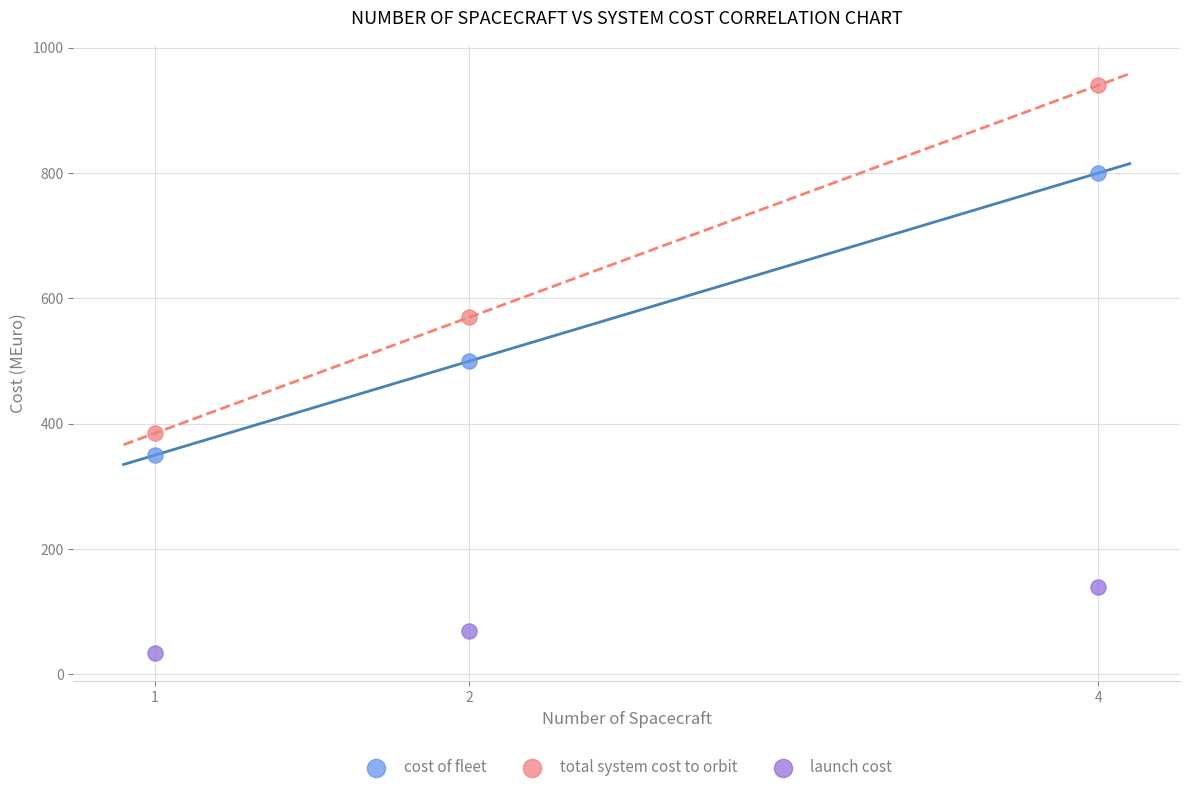

Which series reaches the maximum Y coordinate?

total system cost to orbit